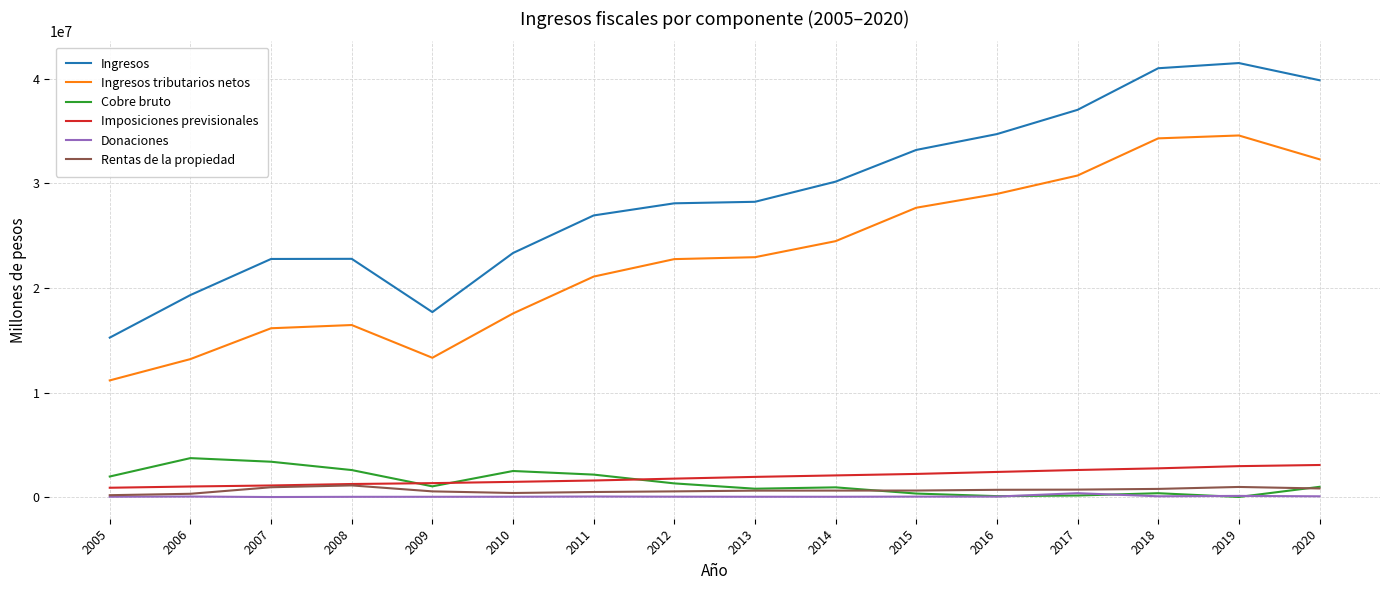

What is the minimum value for Imposiciones previsionales?

931717